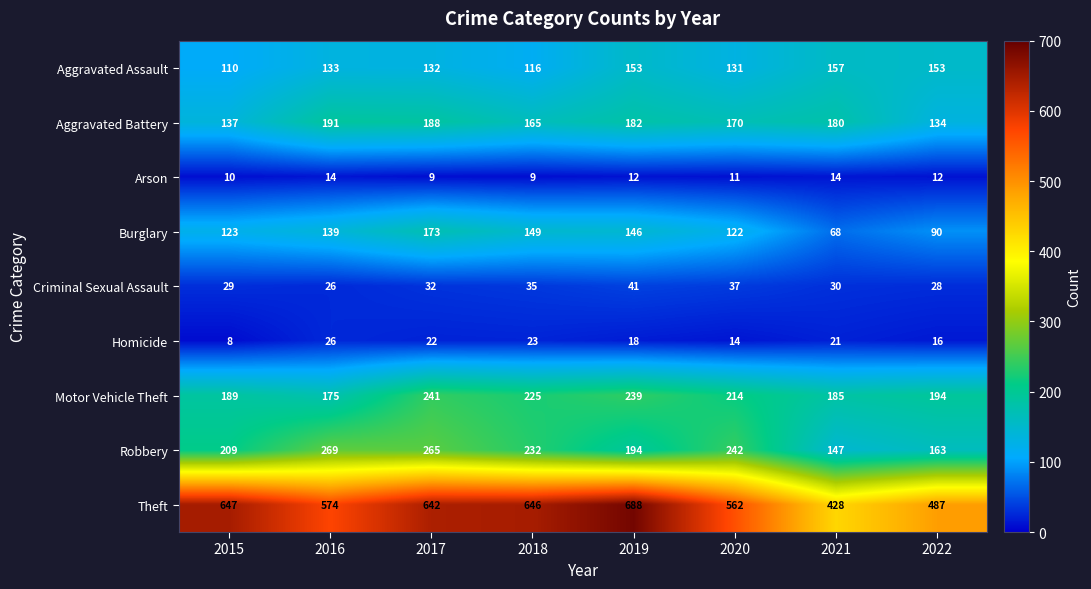

True or false: Homicide has a value of 16 at 2022.

True